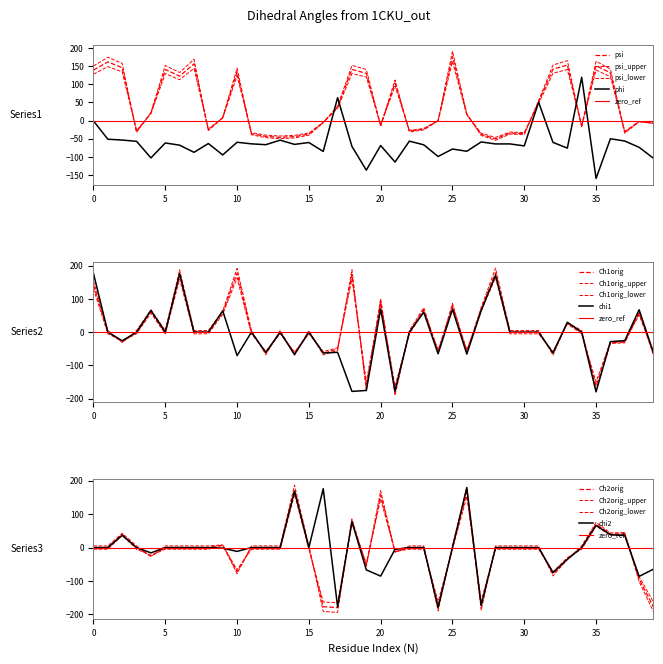

How many data points in chi1 are above 0?

11